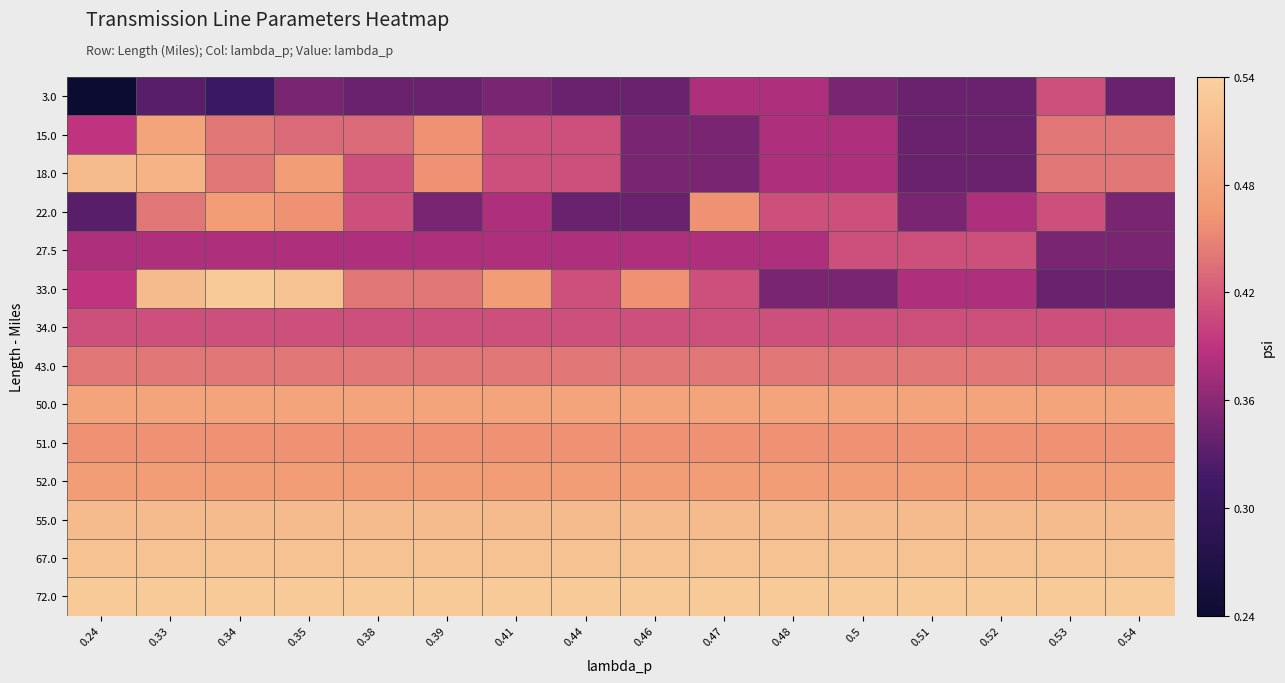

What is the total value across all series at 0.24?

6.1